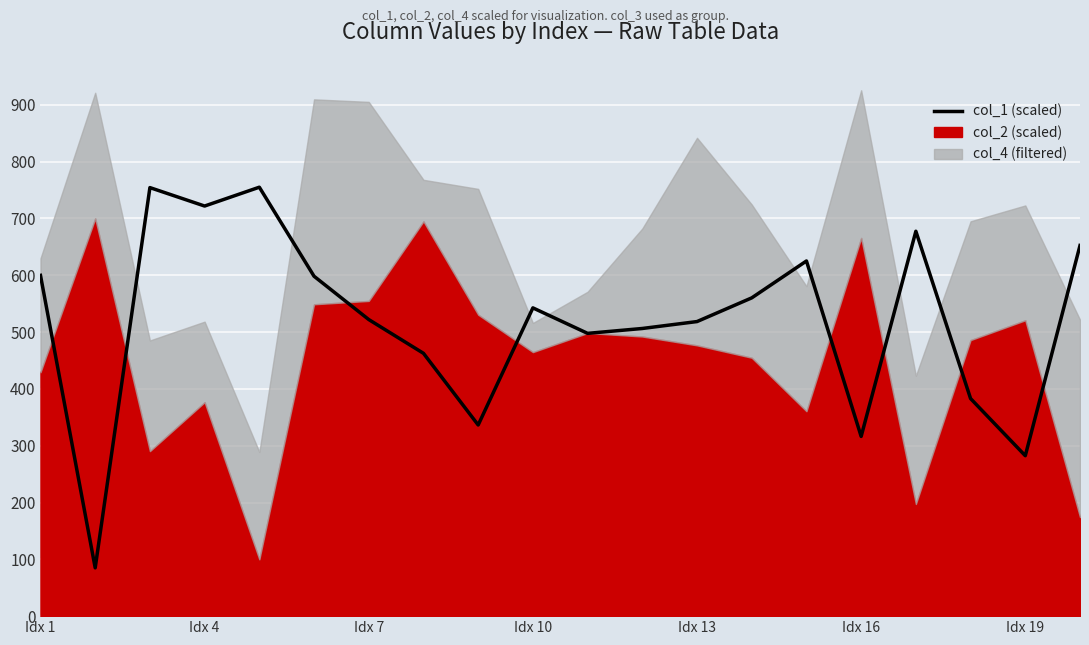

How many values are below 542?

10